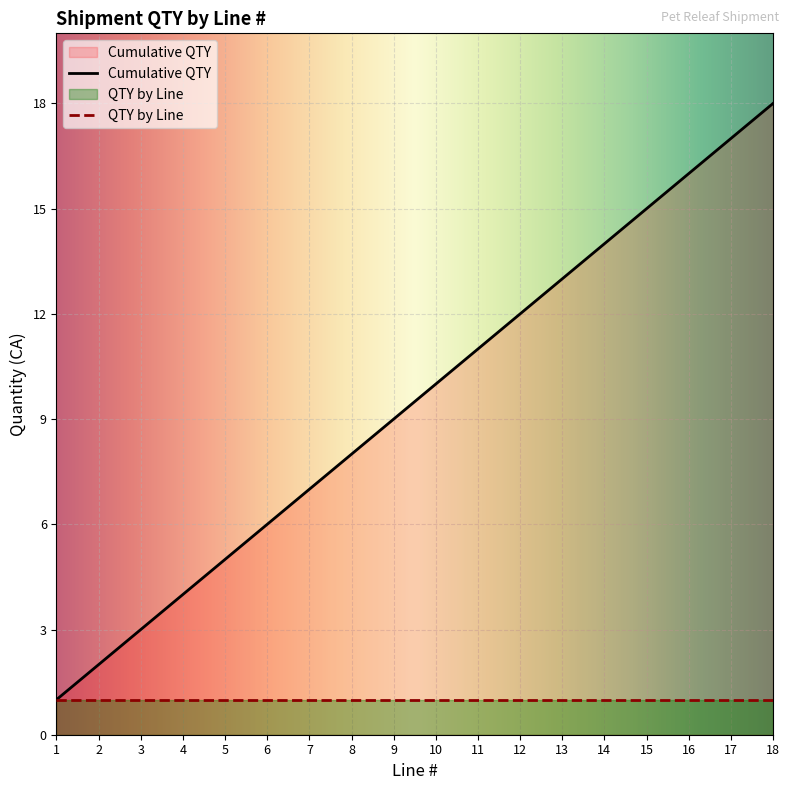

How many categories are shown in the chart?

18